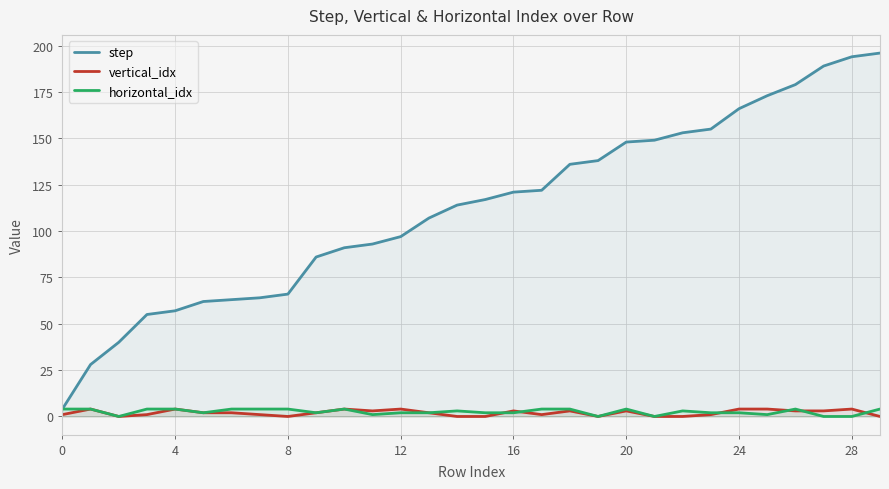

How many interior local valleys does the vertical_idx series have?

5